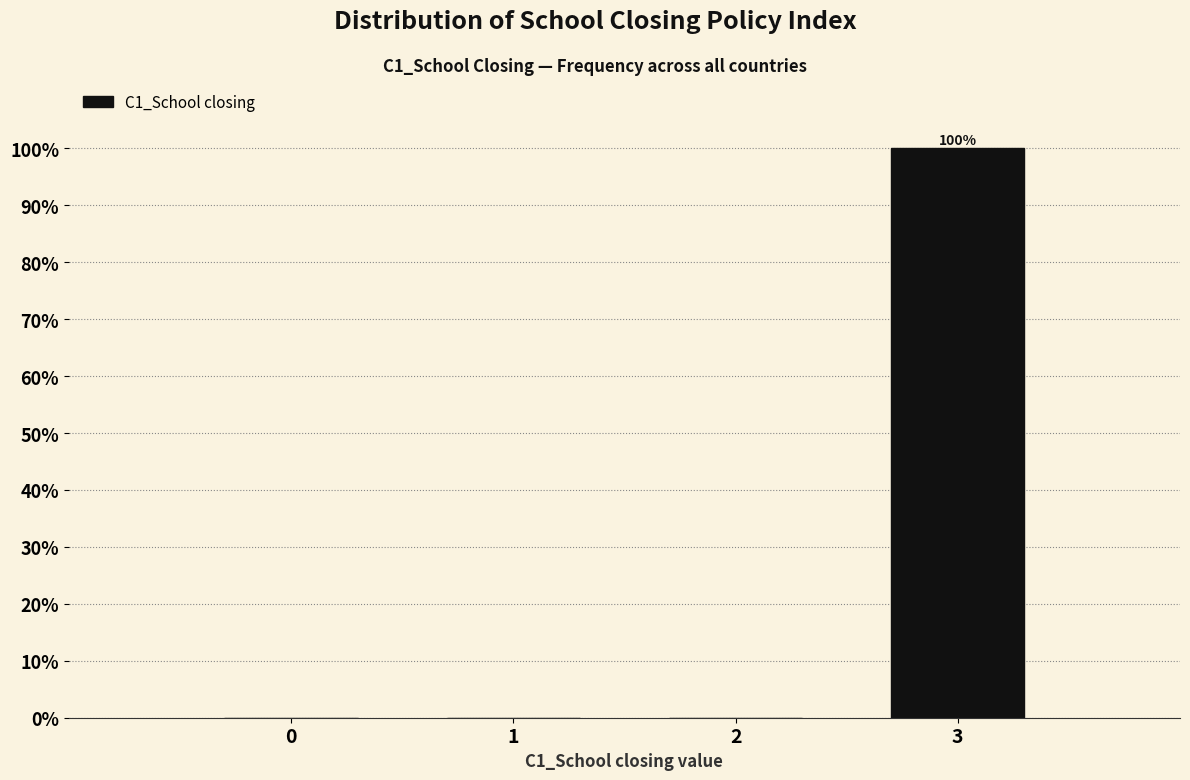

Which label corresponds to the largest value in the chart?

3